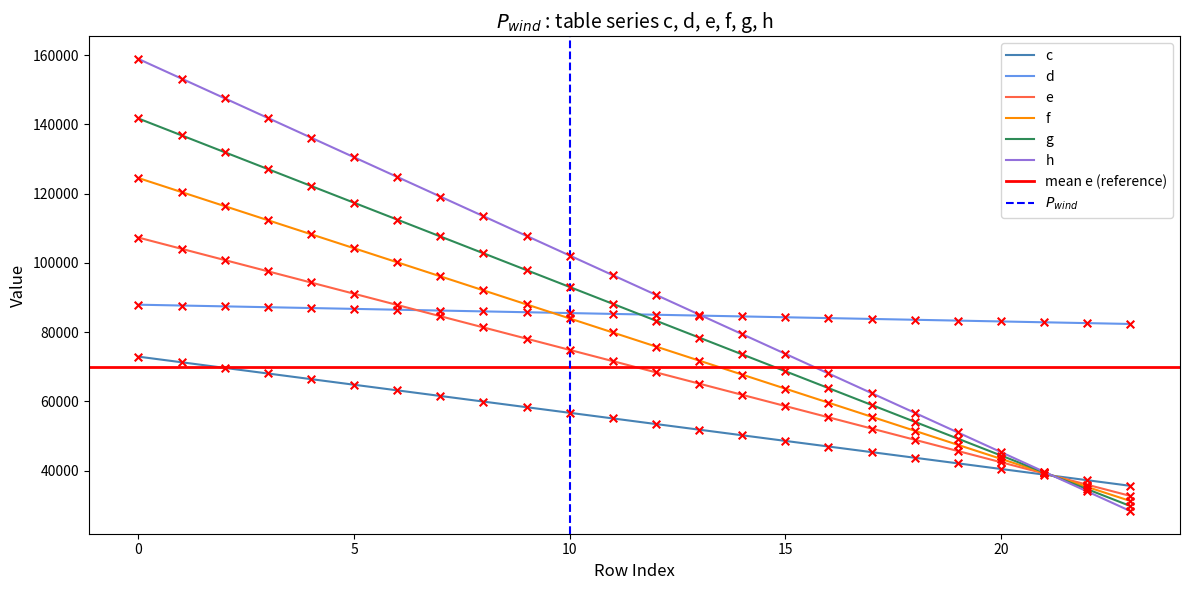

Which series reaches the minimum Y coordinate?

h